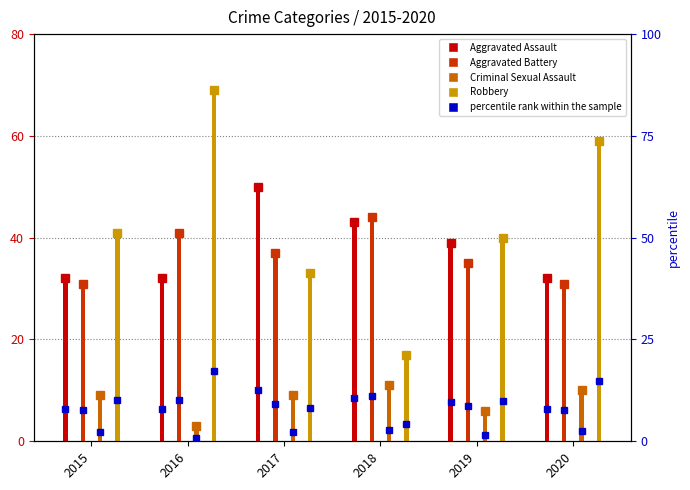

Count the number of categories in the chart.

6